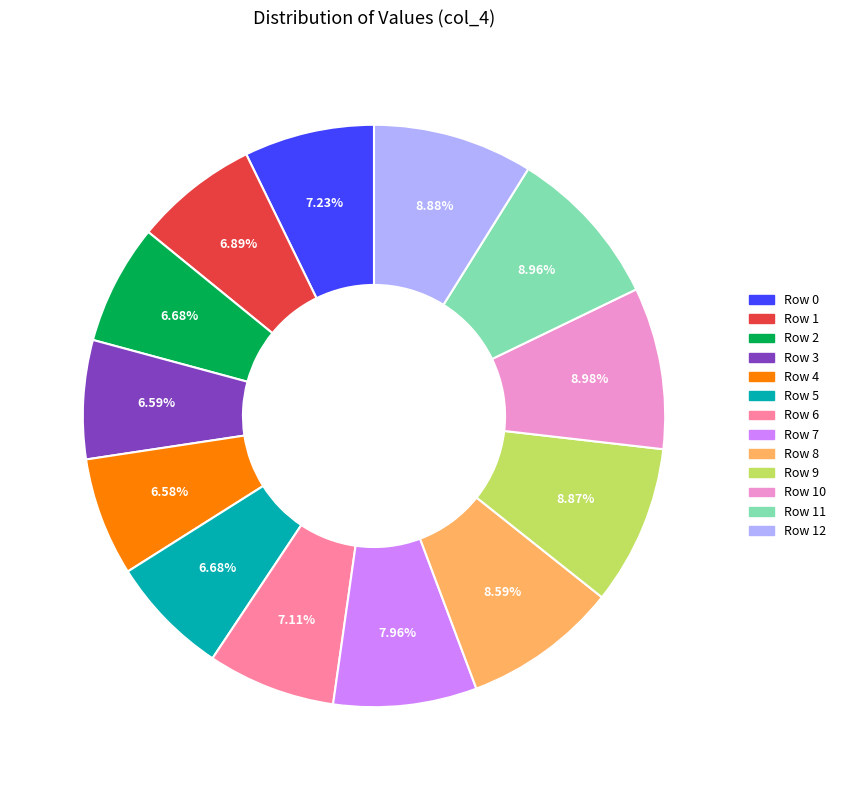

Does Row 9 represent more than half of the total?

No